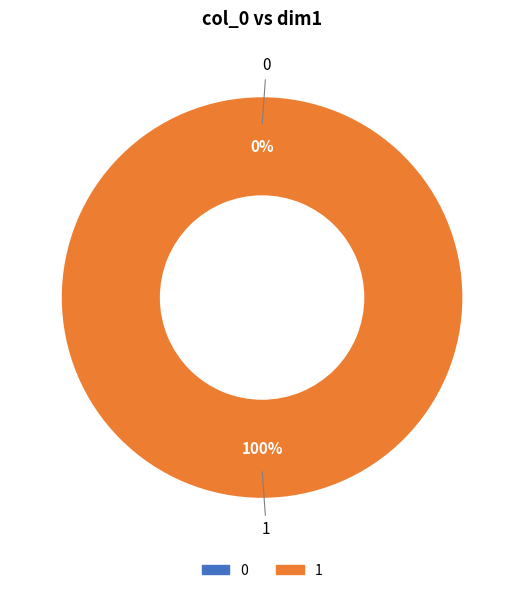

To the nearest percent, what is the average slice percentage?

50%